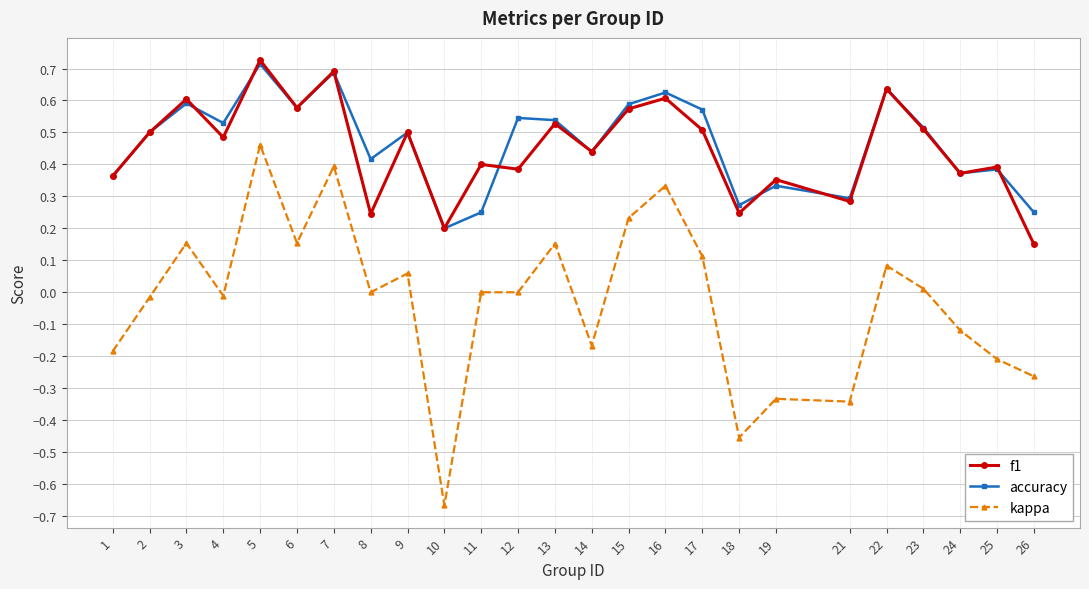

Which label corresponds to the largest value in the chart?

5